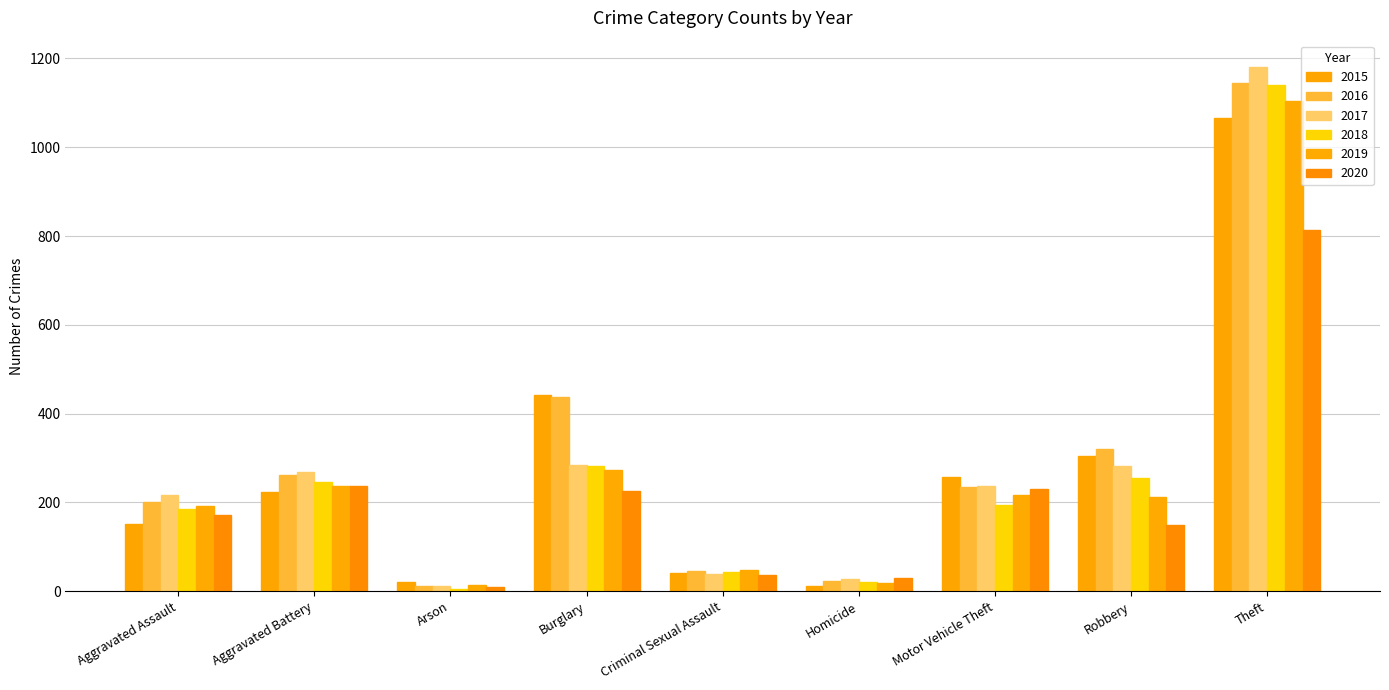

What is the approximate value of 2019 at Aggravated Battery?

236